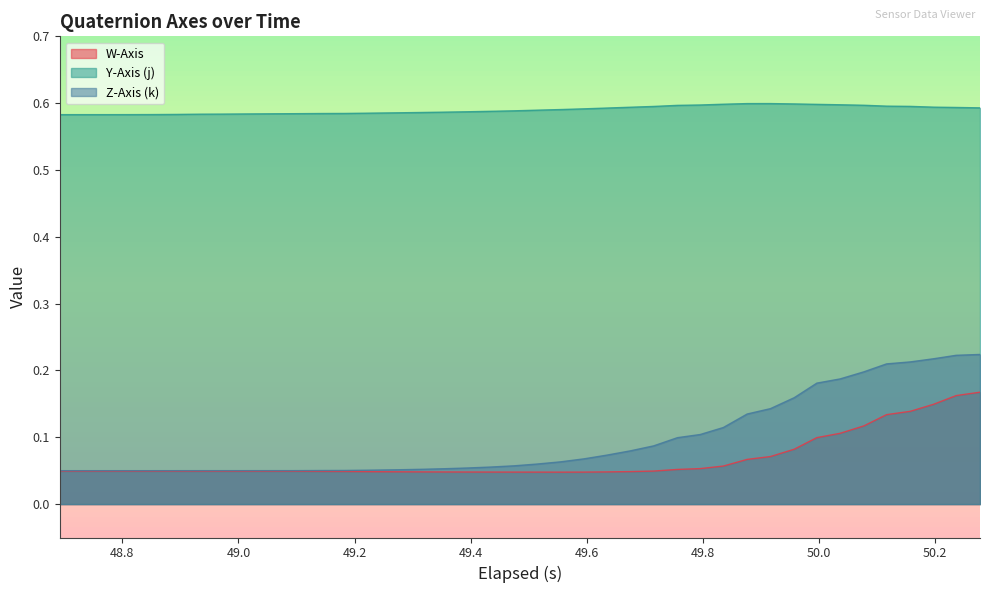

What is the difference between the second highest and minimum values in the Z-Axis (k) series?

0.2